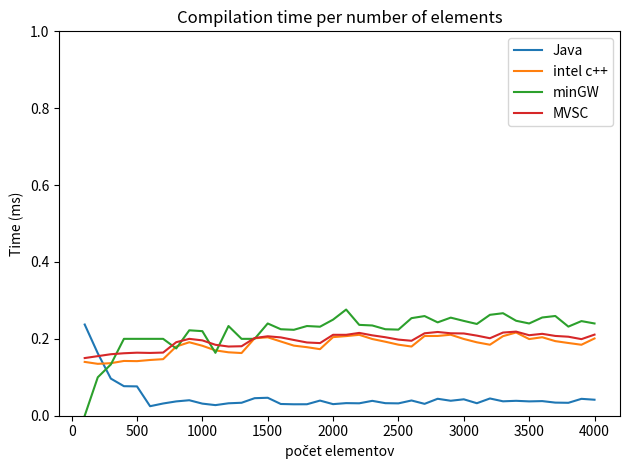

Which series has the largest range (max minus min)?

minGW